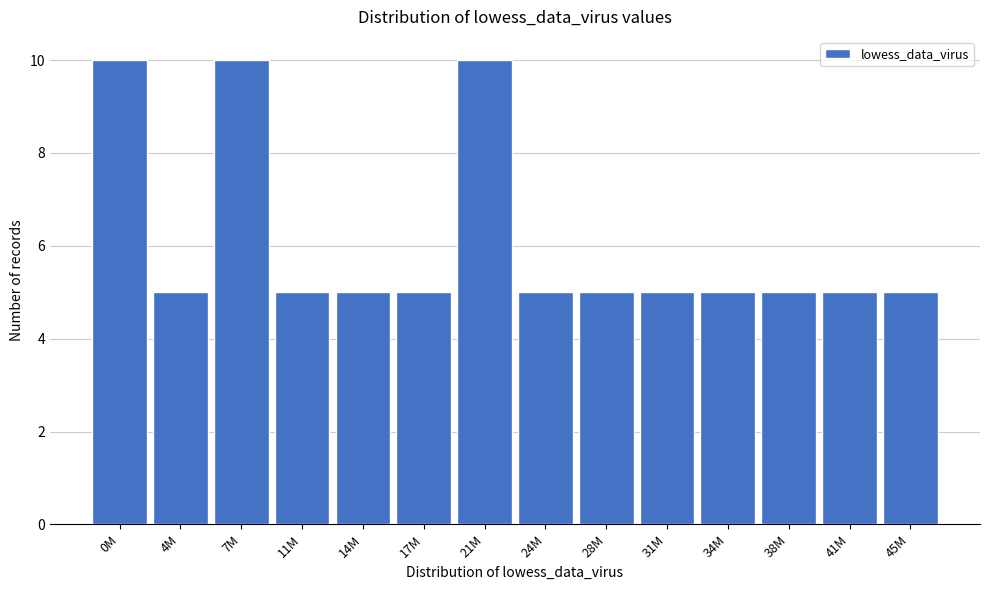

Reading right to left, extract all data points from this chart.

45M=5	41M=5	38M=5	34M=5	31M=5	28M=5	24M=5	21M=10	17M=5	14M=5	11M=5	7M=10	4M=5	0M=10